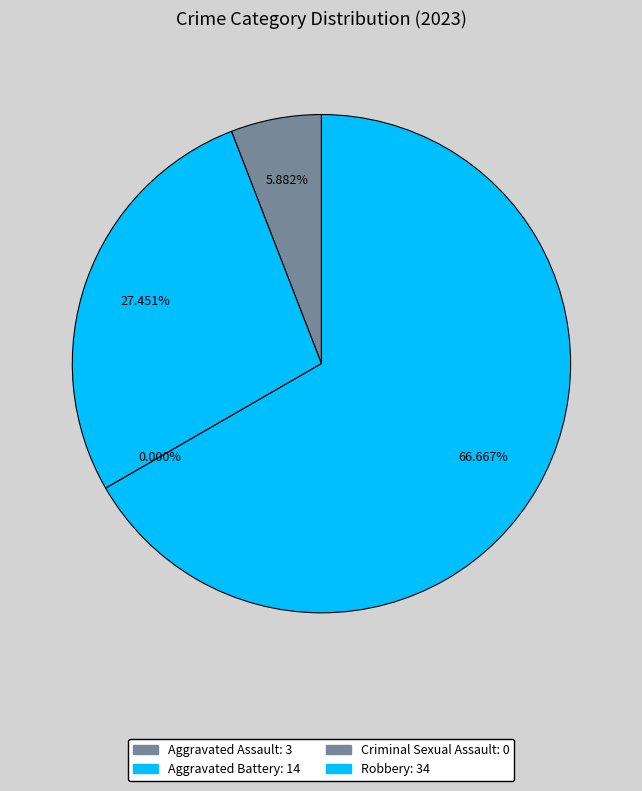

Do Aggravated Battery and Aggravated Assault together represent more than half of the pie?

No